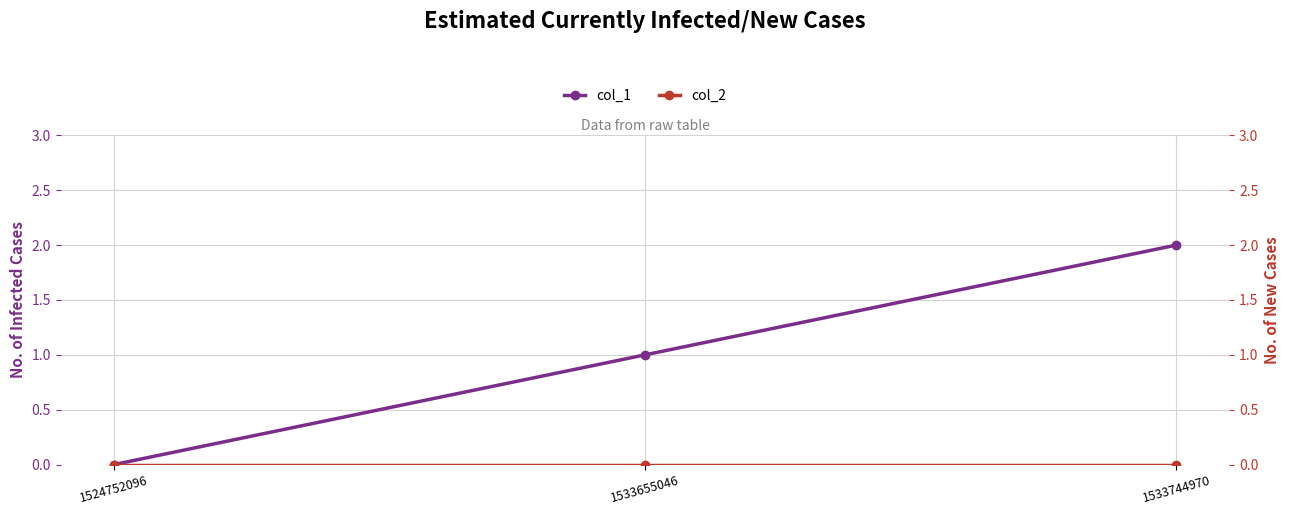

Count the col_1 values in the range 0 to 2.

3